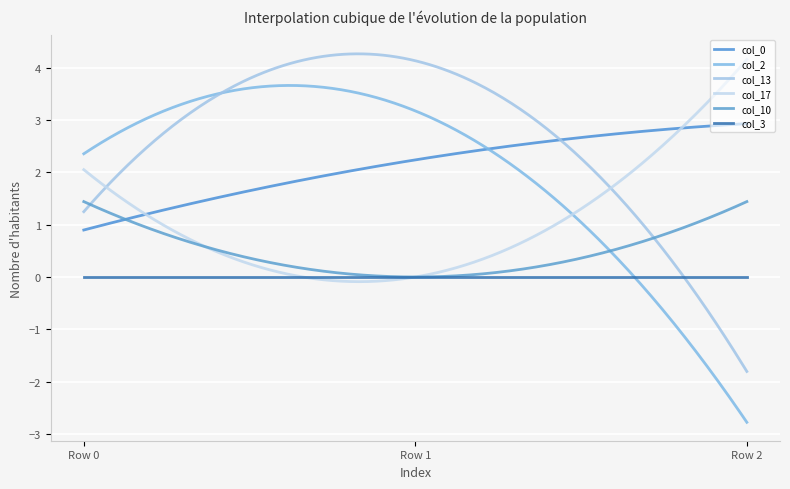

What is the difference between the maximum and second lowest values in the col_0 series?

2.0